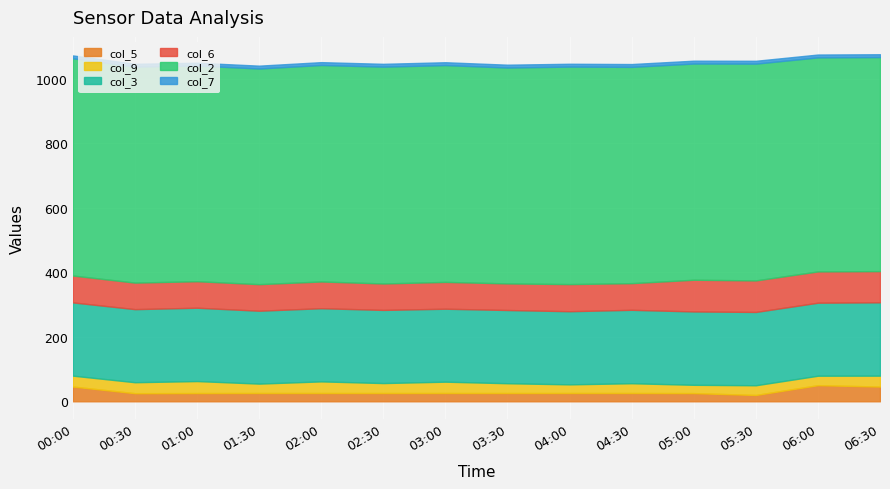

What is the value of the col_3 point at the 9th from the left?

226.8